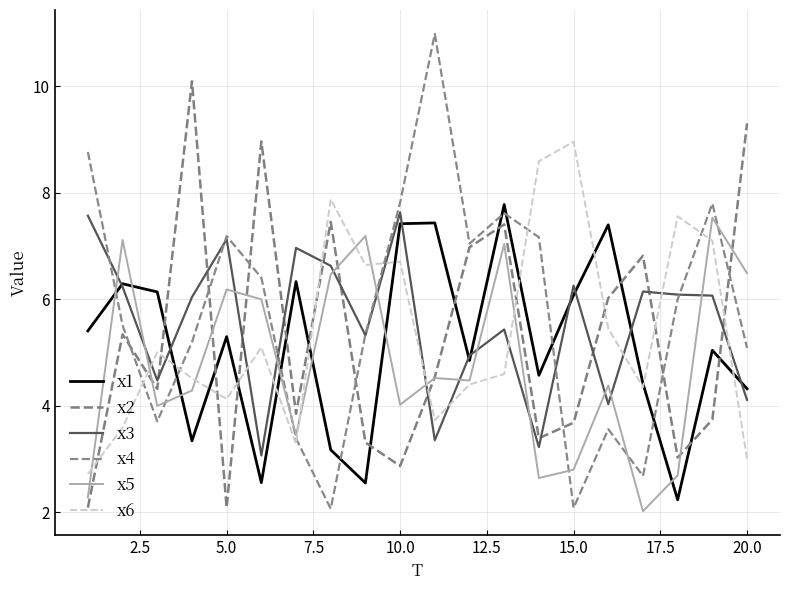

How many values in the x2 series are below 4?

9